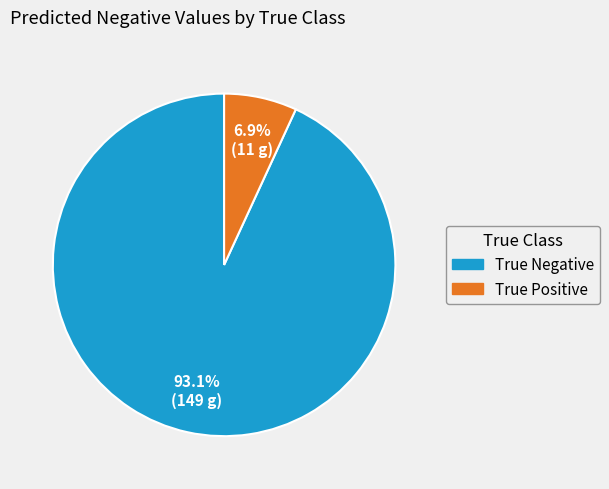

Which slice is the largest?

True Negative